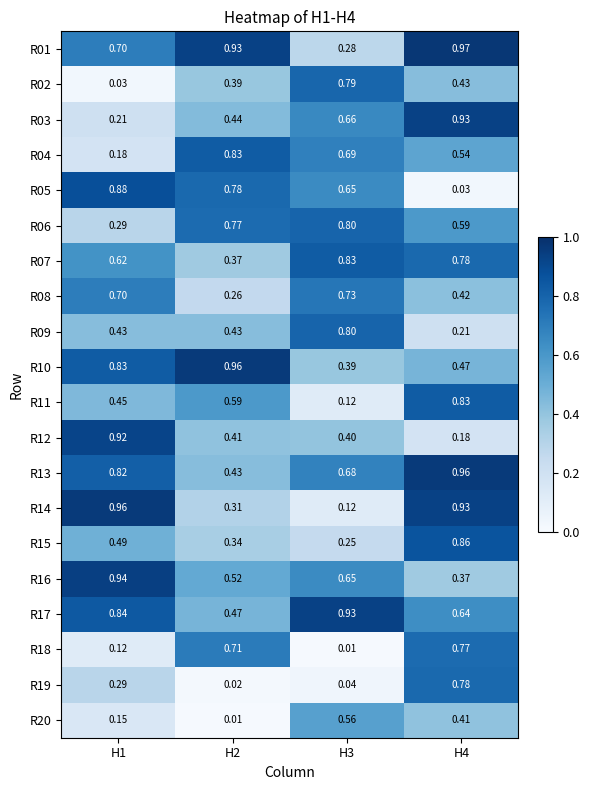

Is the value of R11 at H1 greater than the value of R15 at H2?

Yes